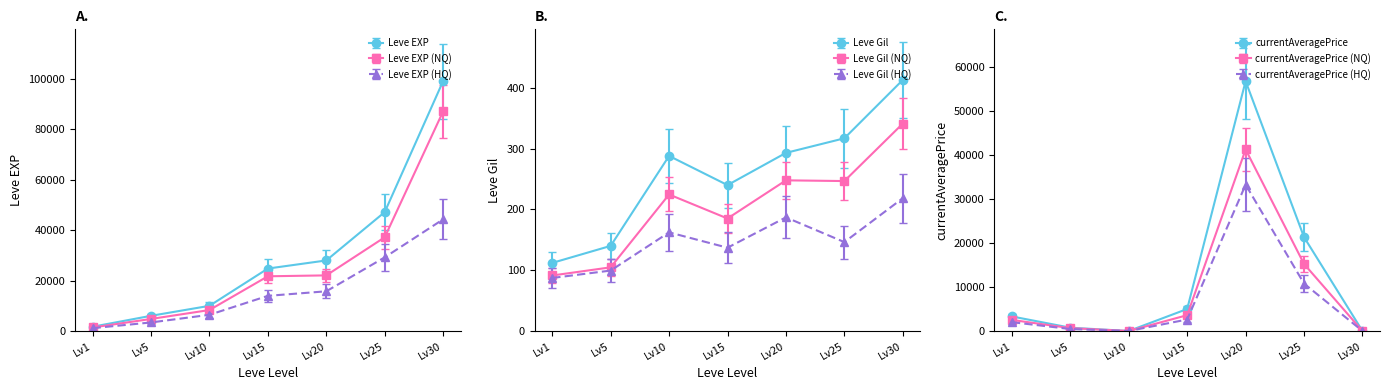

Rank the series by their maximum value, from lowest to highest.

Leve Gil, currentAveragePrice, Leve EXP